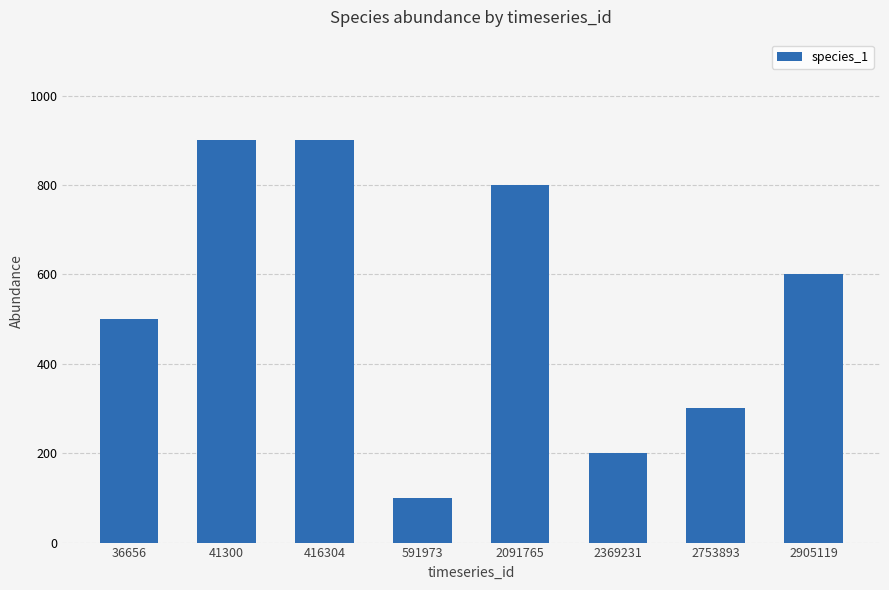

What is the sum of all values?

4300